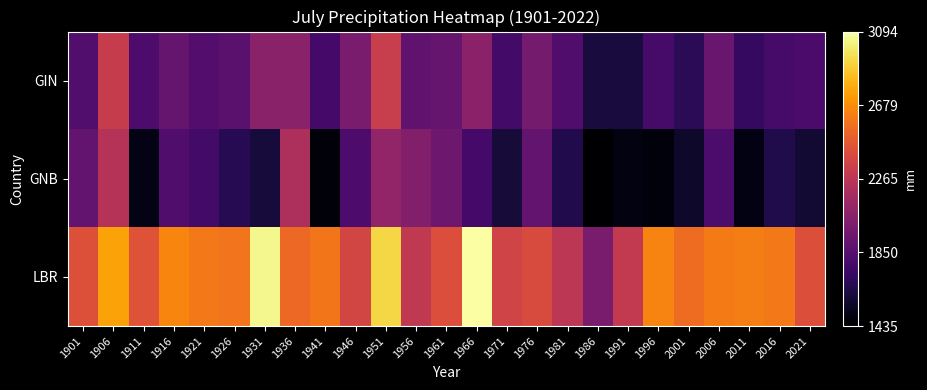

At which category is the sum across all series the highest?

1951